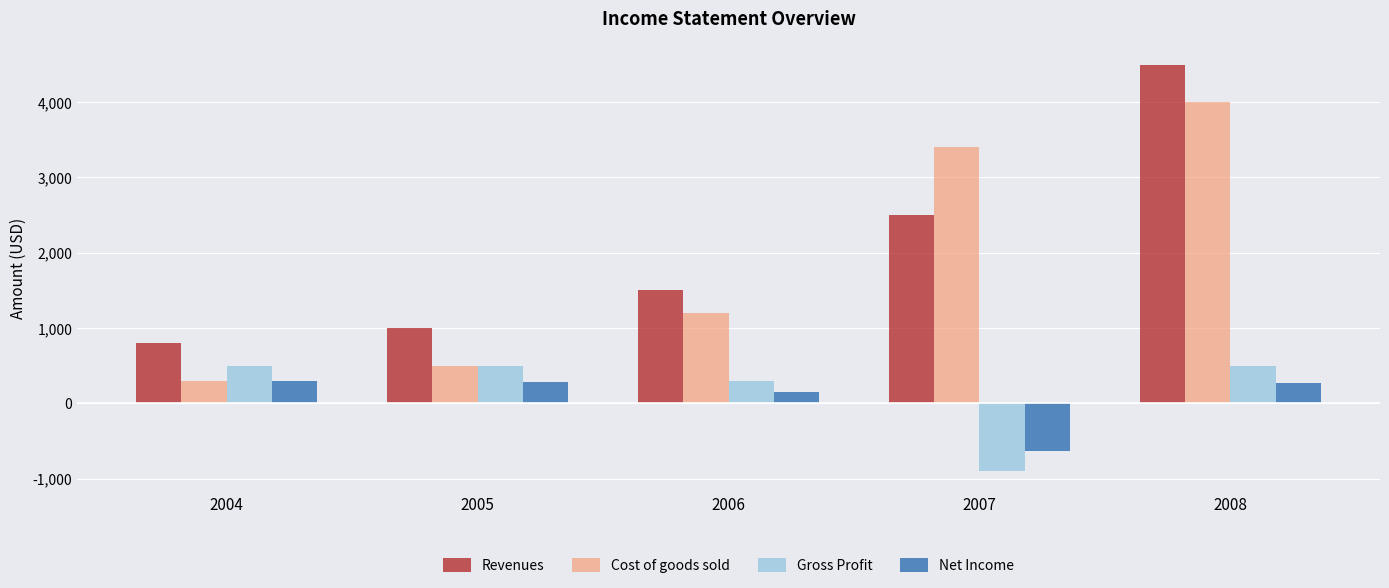

What is the total value across all series at 2005?

2286.0